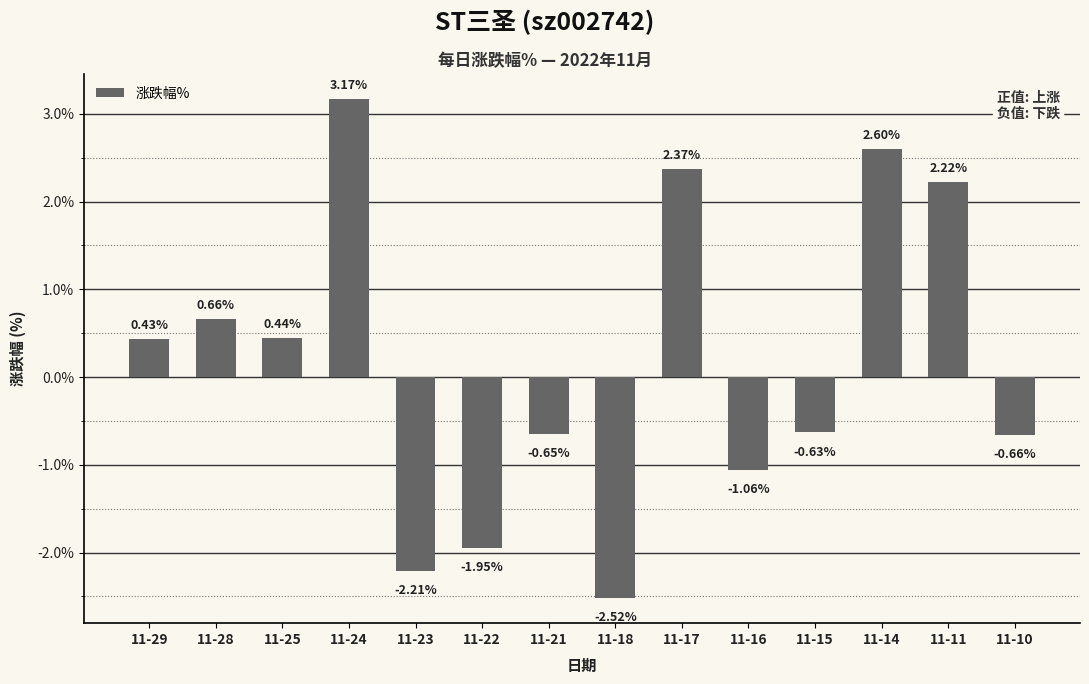

Which label corresponds to the largest value in the chart?

11-24